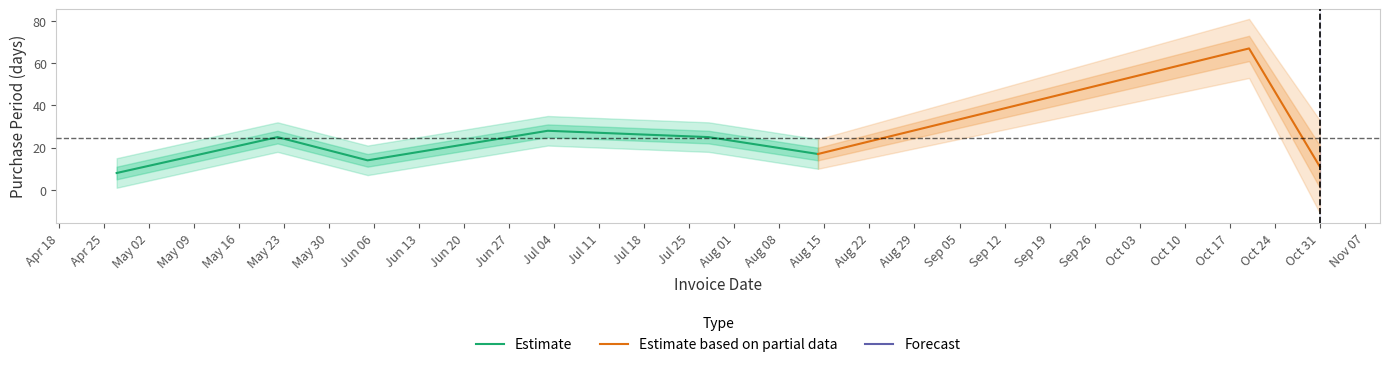

List the labels in order of value, smallest first.

2017-04-27, 2017-10-31, 2017-06-05, 2017-08-14, 2017-05-22, 2017-07-28, 2017-07-03, 2017-10-20